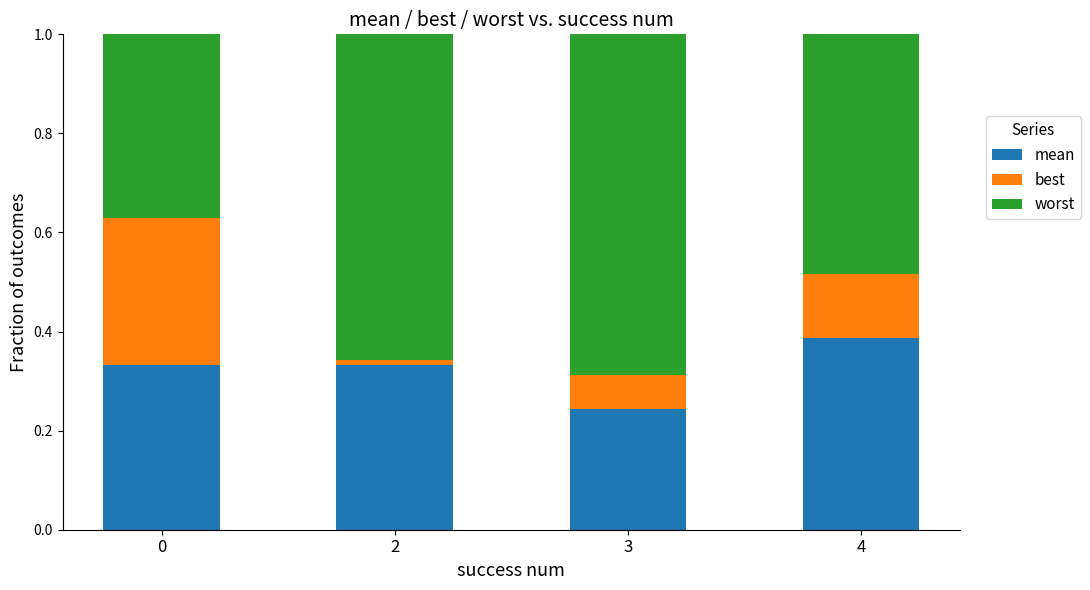

Is it true that mean equals 0.1 at 0?

False